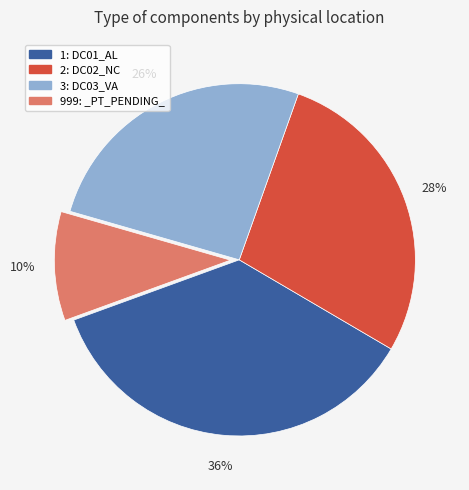

Is there any slice that represents more than half of the pie?

No